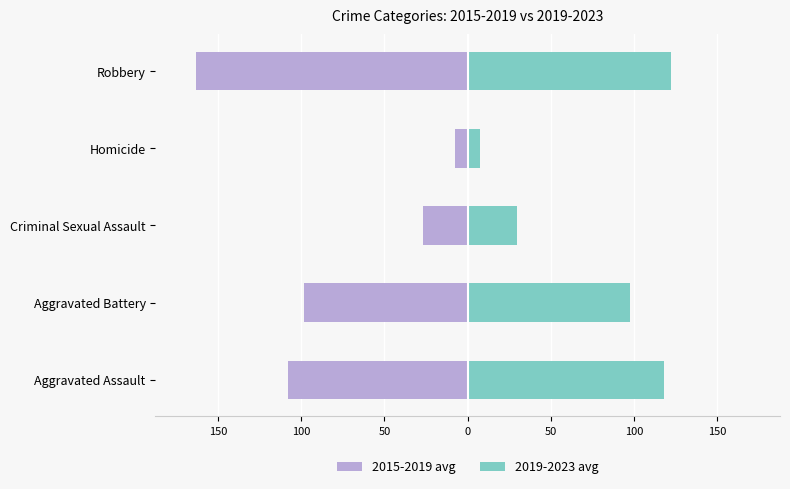

What is the difference between the highest and lowest values at Homicide?

15.0